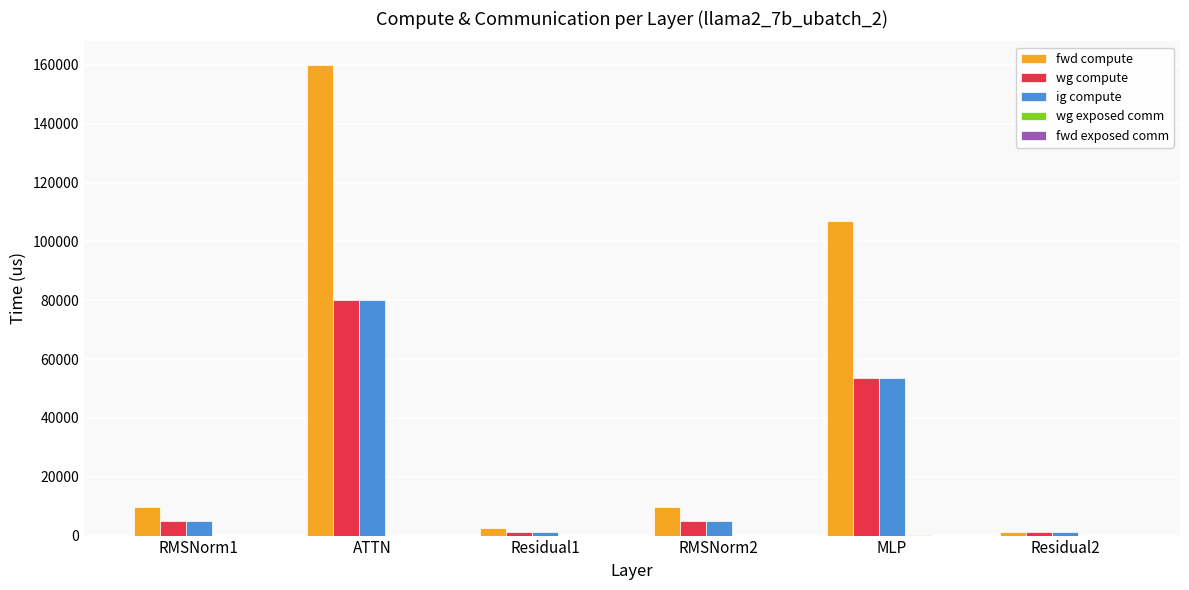

How many distinct data groups are displayed?

4